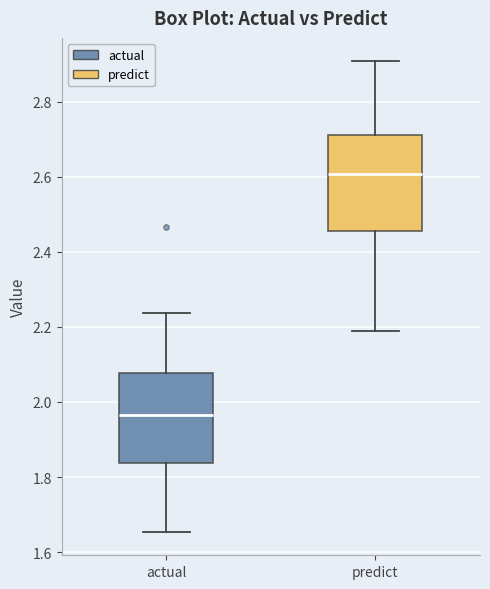

Where is the lower edge of the box for actual on the y-axis? The values are not printed on the chart, so give them approximately, as read against the axis.

1.84